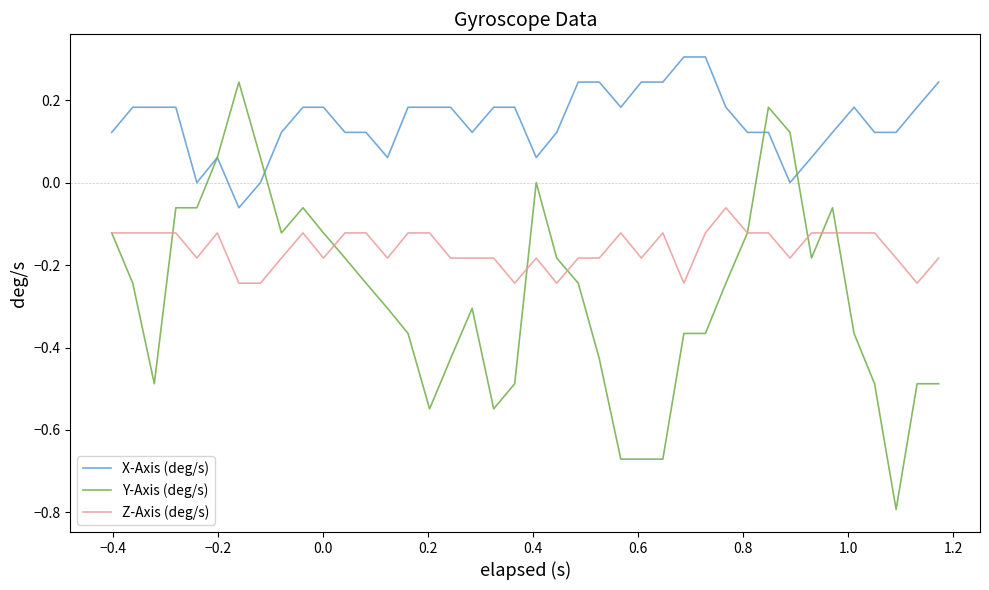

Which series has the largest total across all categories?

X-Axis (deg/s)